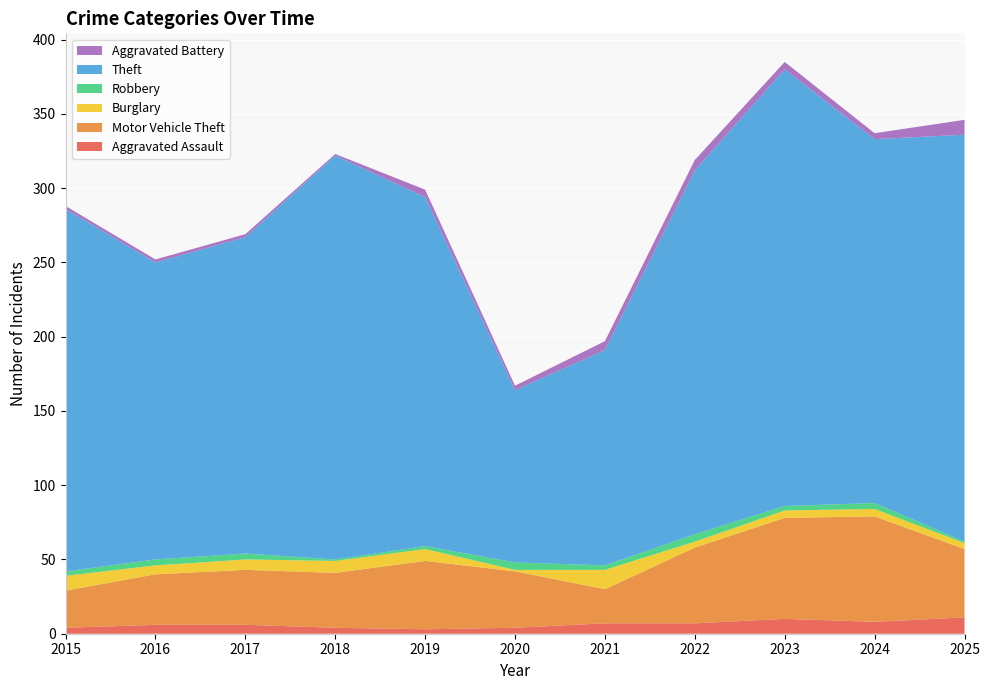

Reading right to left, transcribe all the data shown in this chart.

Aggravated Assault: 11	8	10	7	7	4	3	4	6	6	4
Motor Vehicle Theft: 46	71	68	51	23	38	46	37	37	34	25
Burglary: 4	5	5	4	13	1	8	8	7	6	10
Robbery: 1	4	3	5	3	5	2	1	4	4	3
Theft: 274	245	294	245	145	116	235	272	213	200	244
Aggravated Battery: 10	4	5	7	6	3	5	1	2	2	2